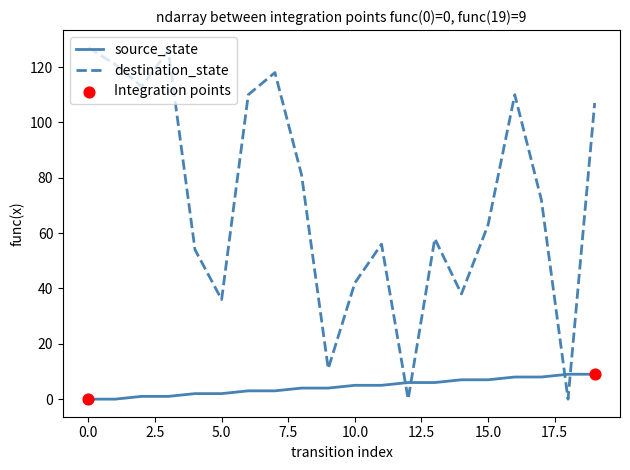

Which series has the widest spread of values?

destination_state